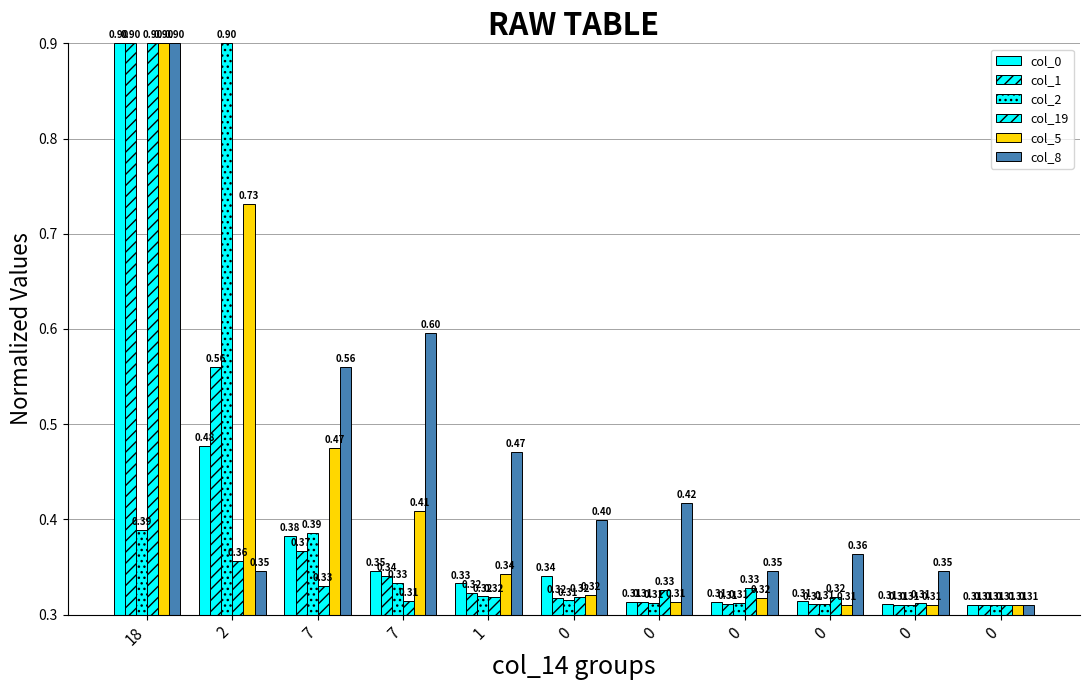

How many categories are shown in the chart?

11